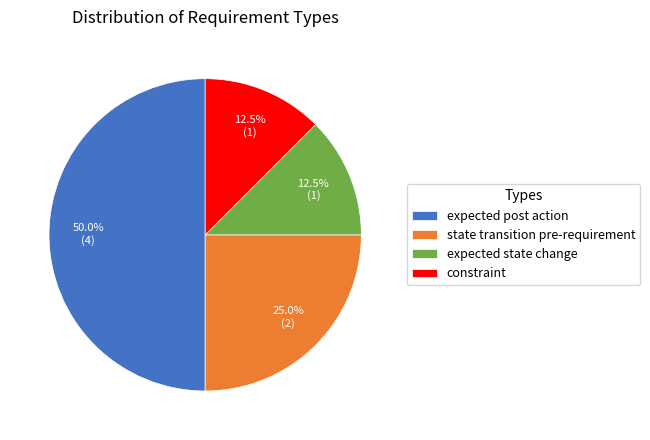

How many segments does this pie chart have?

4